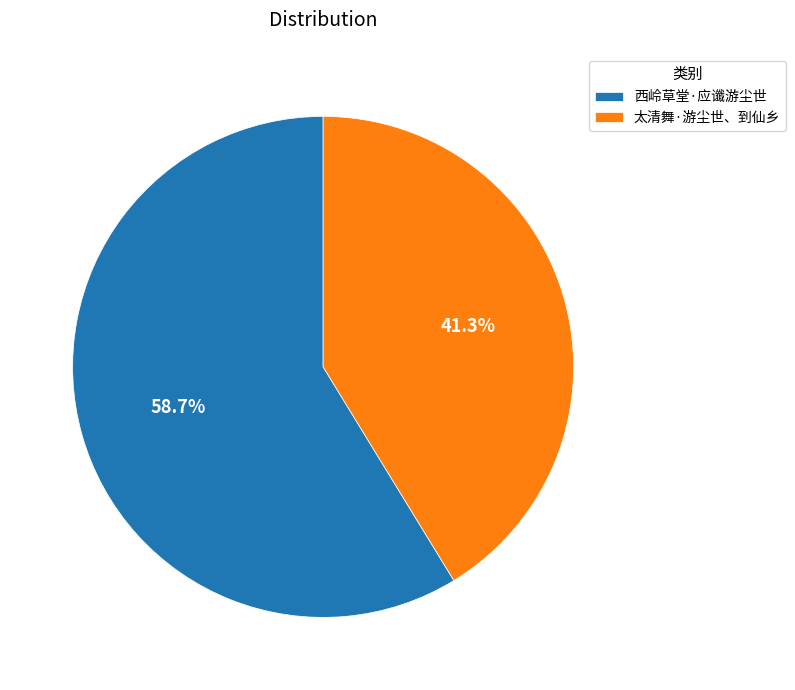

Which has a higher value, 太清舞·游尘世、到仙乡 or 西岭草堂·应谶游尘世?

西岭草堂·应谶游尘世